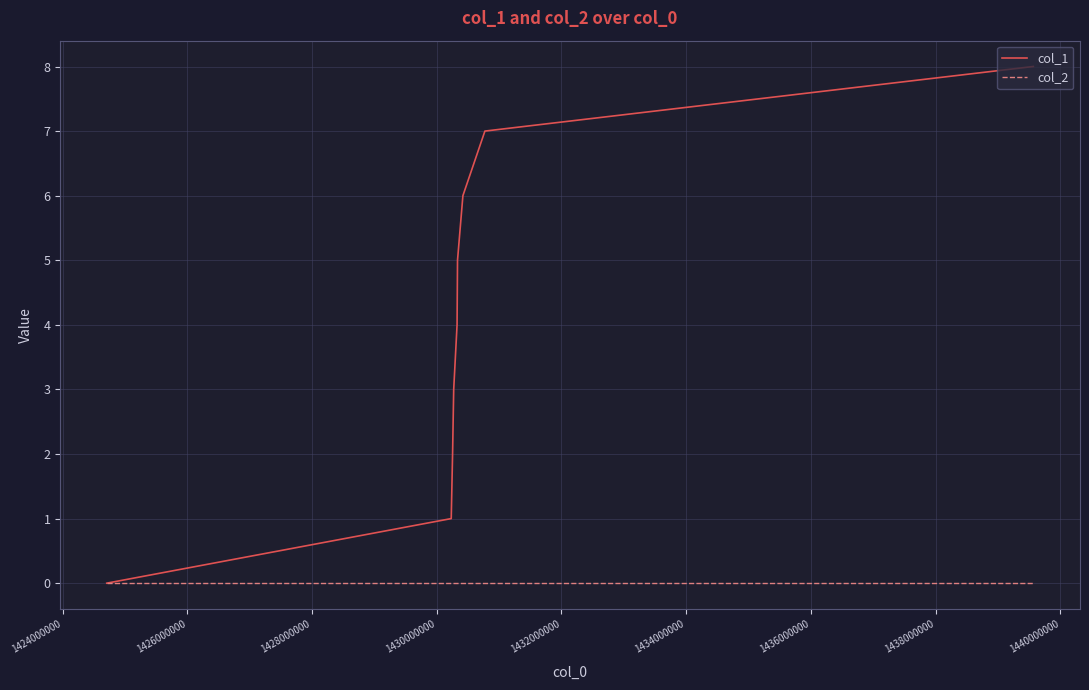

Reading left to right, list all the values displayed in this chart.

col_1: 0	1	2	3	4	5	6	7	8
col_2: 0	0	0	0	0	0	0	0	0